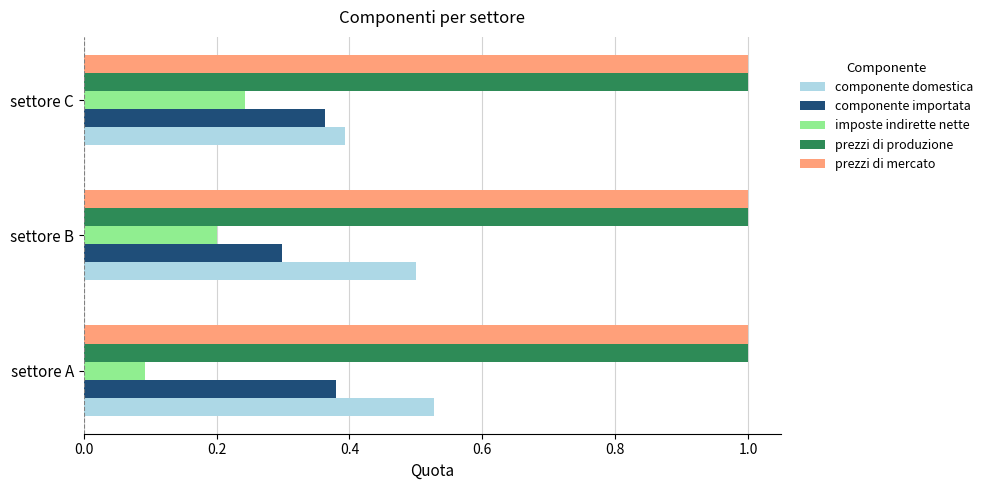

What is the difference between the highest and lowest values at settore B?

0.8